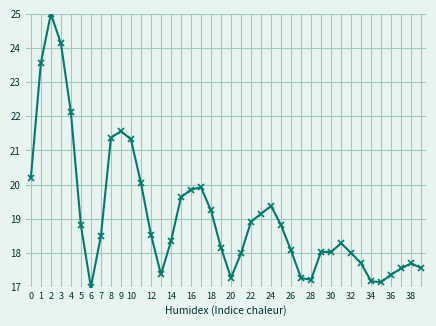

Does the chart display data point markers on the line(s)?

Yes